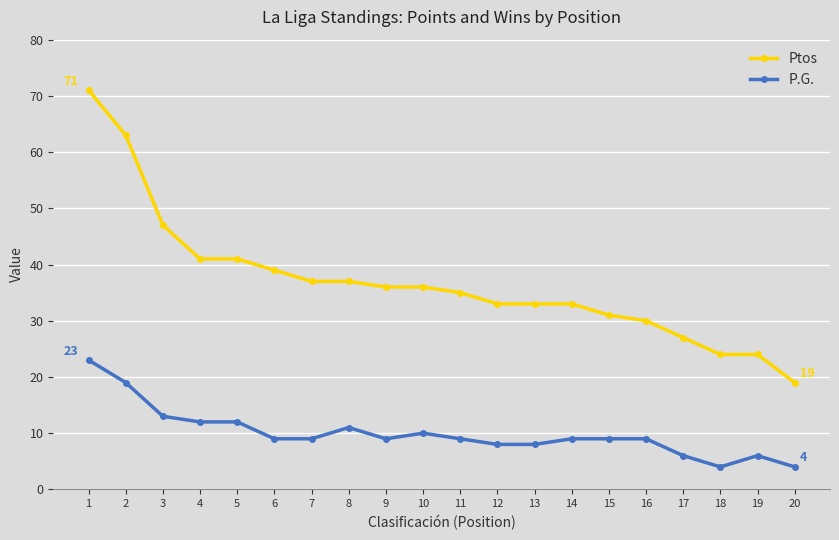

Reading right to left, list all the values displayed in this chart.

Ptos: 20=19	19=24	18=24	17=27	16=30	15=31	14=33	13=33	12=33	11=35	10=36	9=36	8=37	7=37	6=39	5=41	4=41	3=47	2=63	1=71
P.G.: 20=4	19=6	18=4	17=6	16=9	15=9	14=9	13=8	12=8	11=9	10=10	9=9	8=11	7=9	6=9	5=12	4=12	3=13	2=19	1=23